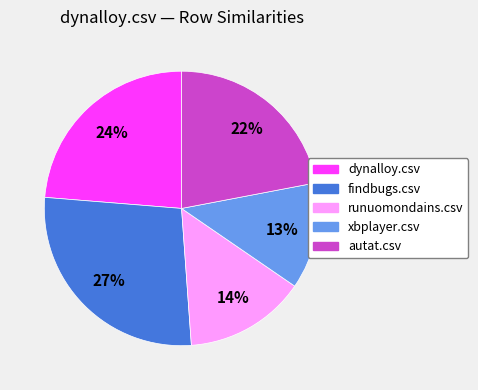

Rank the categories by value from lowest to highest.

xbplayer.csv, runuomondains.csv, autat.csv, dynalloy.csv, findbugs.csv